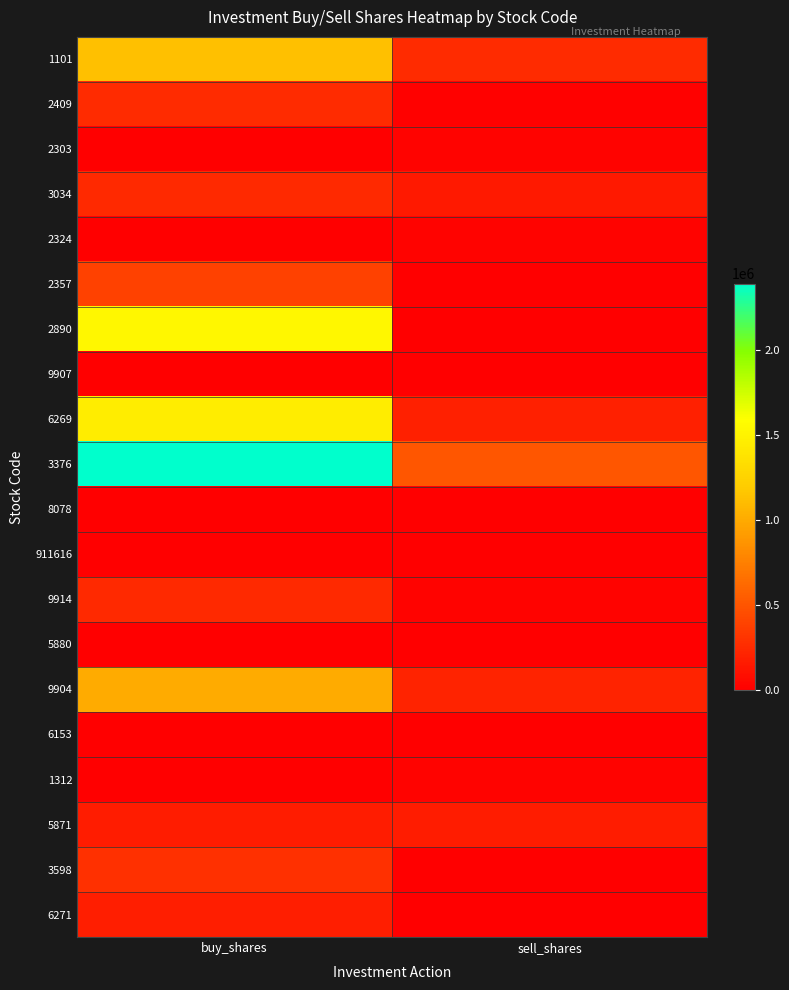

At how many categories does at least one series exceed 2060311?

1